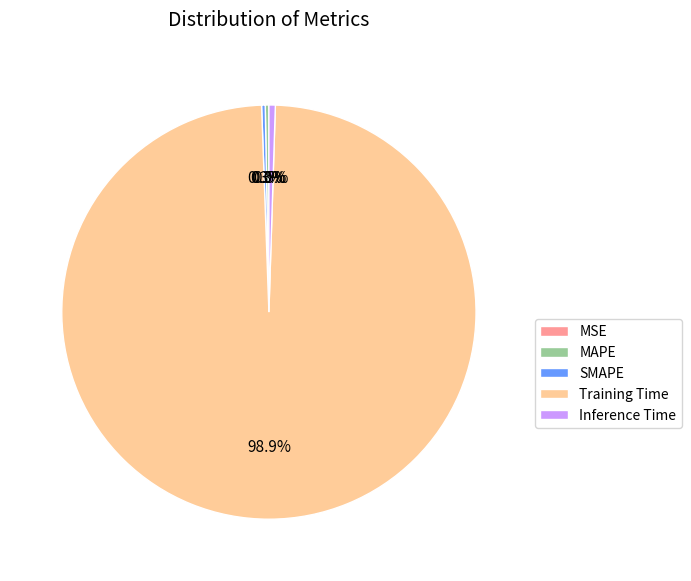

What is the largest slice in the pie chart?

Training Time